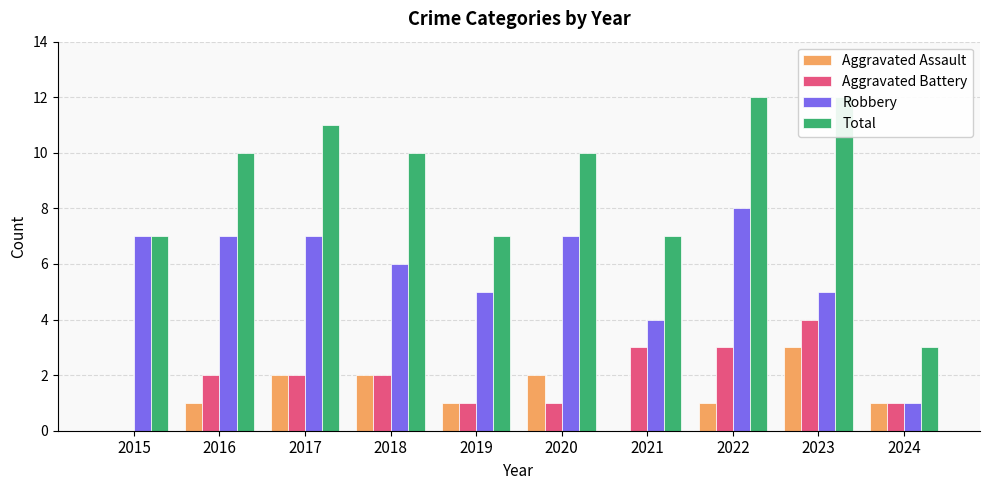

Is it true that Total equals 10 at 2016?

True